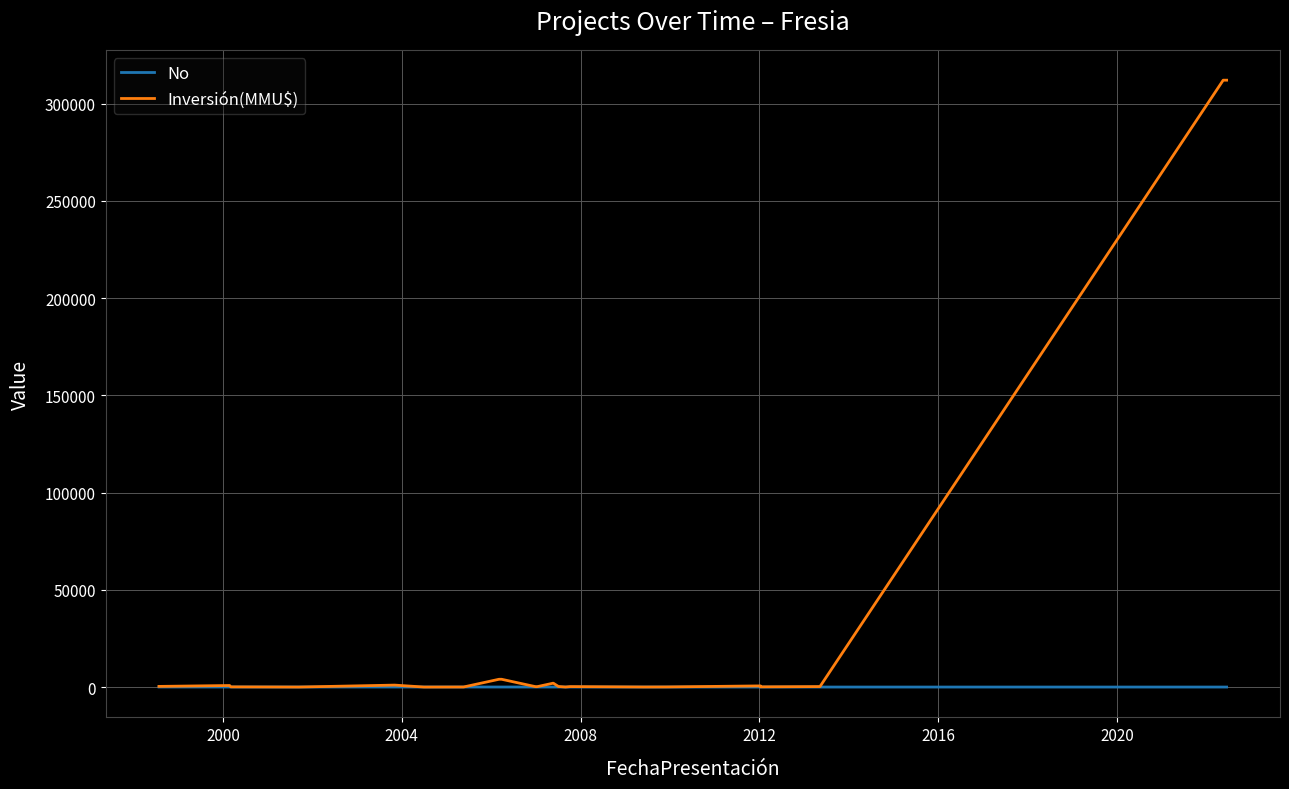

How many positive values does the Inversión(MMU$) series have?

20